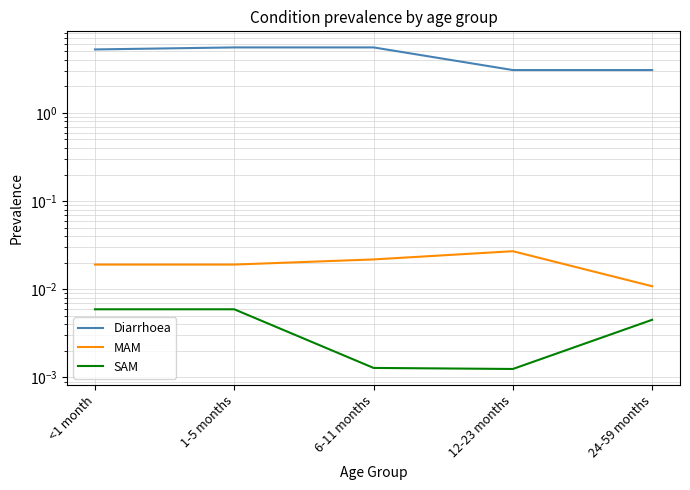

True or false: SAM and MAM cross at least once.

False